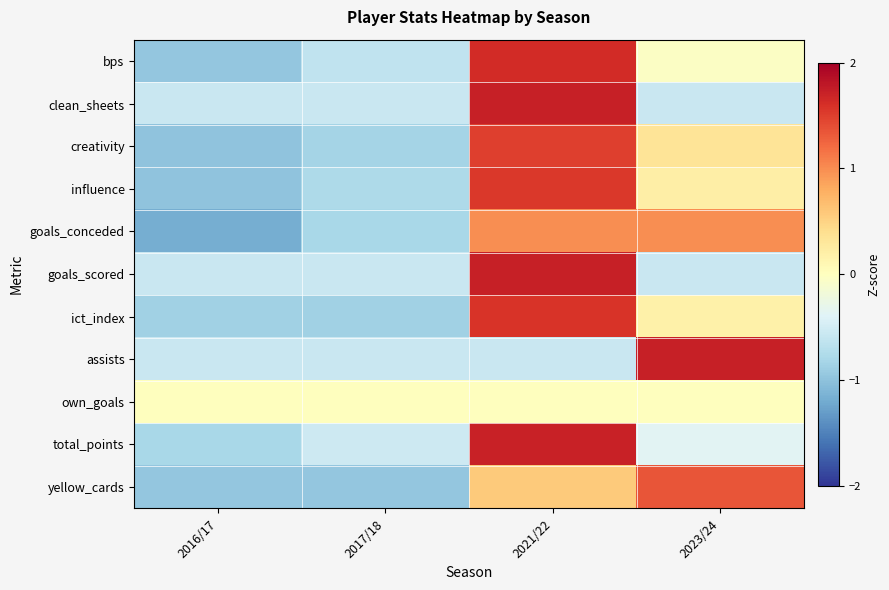

At 2023/24, list the series in order from smallest to largest.

goals_scored, clean_sheets, total_points, bps, own_goals, ict_index, influence, creativity, goals_conceded, yellow_cards, assists